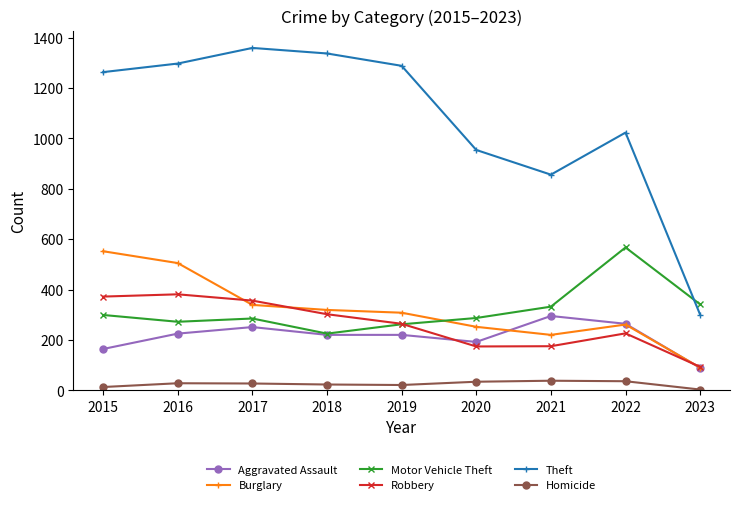

At which label does Robbery reach its minimum?

2023